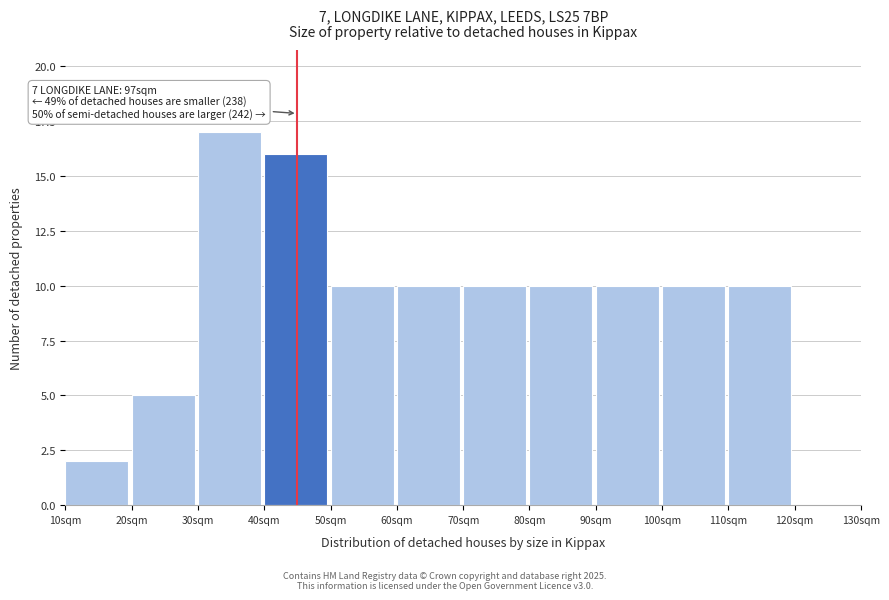

Over which range of the x-axis is the bar tallest?

30 to 40